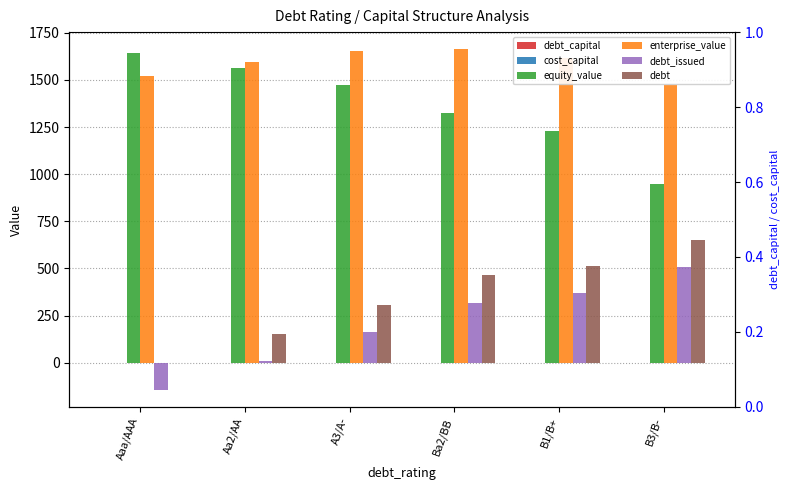

What is the difference between the maximum and minimum values in the enterprise_value series?

191.5